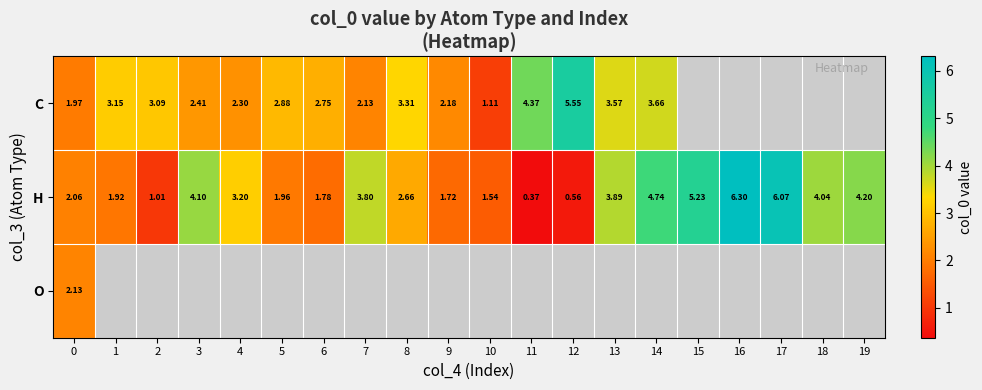

Is it true that H equals 0.4 at 11?

True